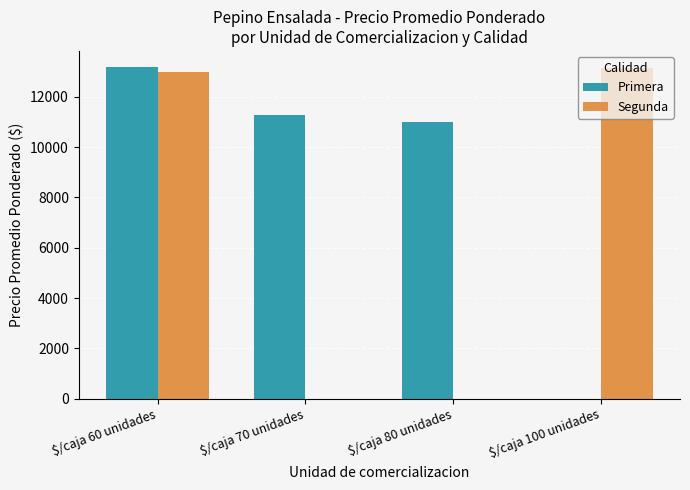

Which series has the largest total across all categories?

Primera